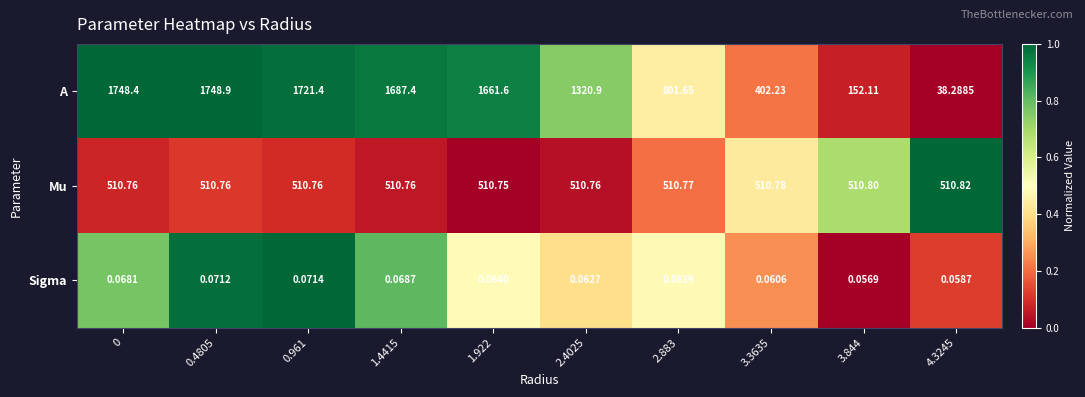

Which series has the largest total across all categories?

A